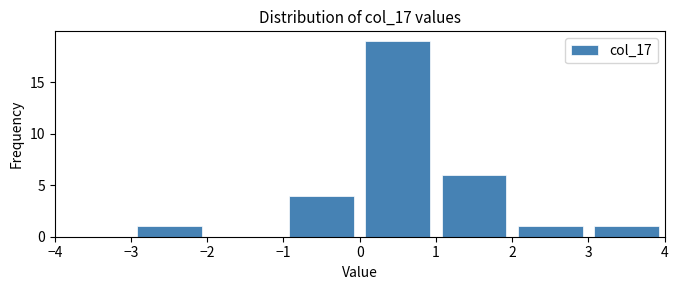

Reading left to right, list every bar in this chart as the range it spans on the x-axis followed by its height. The values are not printed on the chart, so give them approximately, as read against the axis.

-4 to -3: 0
-3 to -2: 1
-2 to -1: 0
-1 to 0: 4
0 to 1: 19
1 to 2: 6
2 to 3: 1
3 to 4: 1